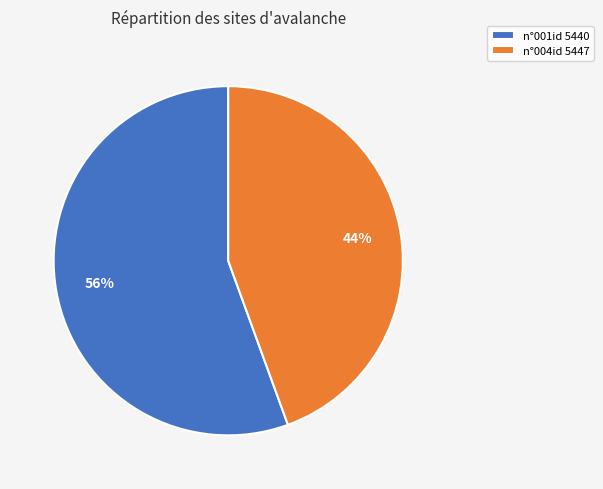

To the nearest percent, what is the average slice percentage?

50%